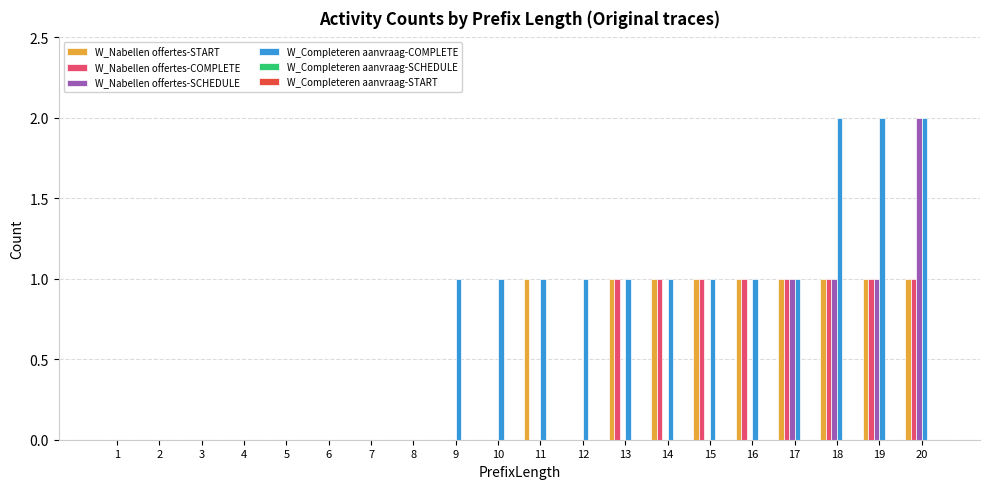

At which category is the sum across all series the highest?

20